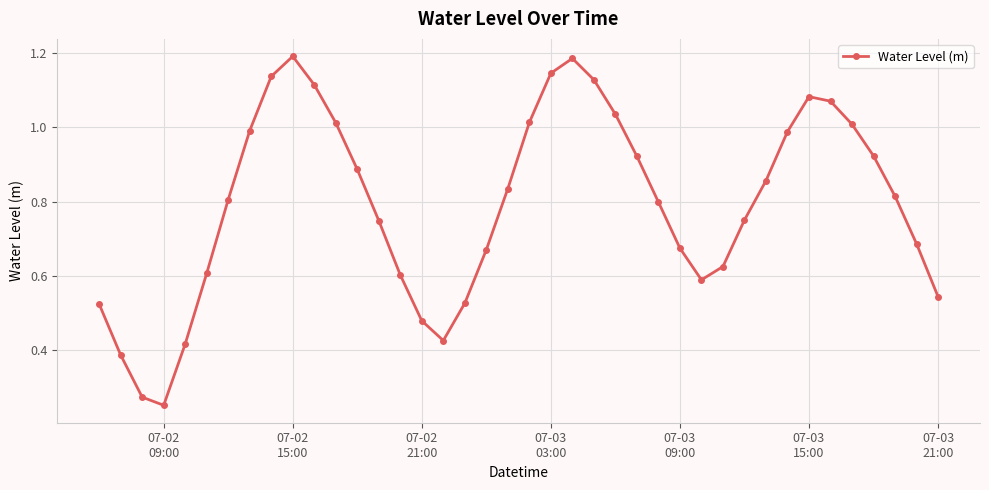

True or false: there are more than 1 points higher than both neighbors.

True